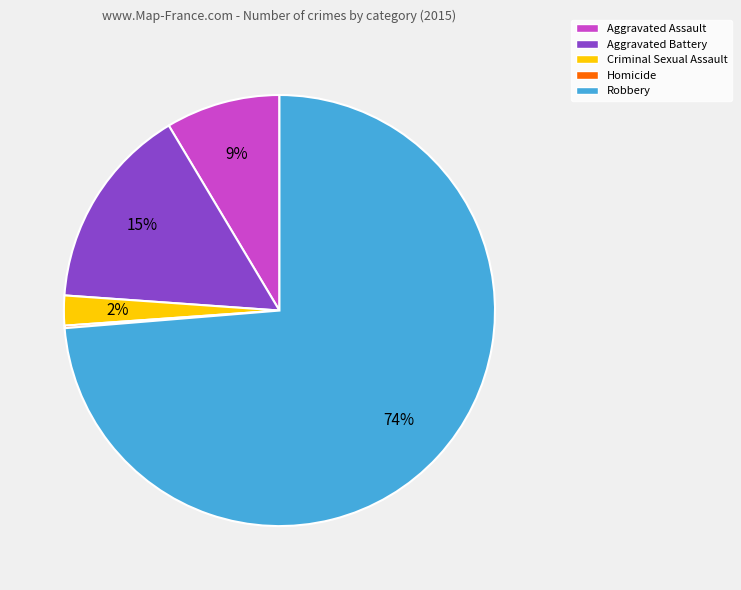

To the nearest percent, what is the combined percentage of Aggravated Battery and Aggravated Assault?

24%